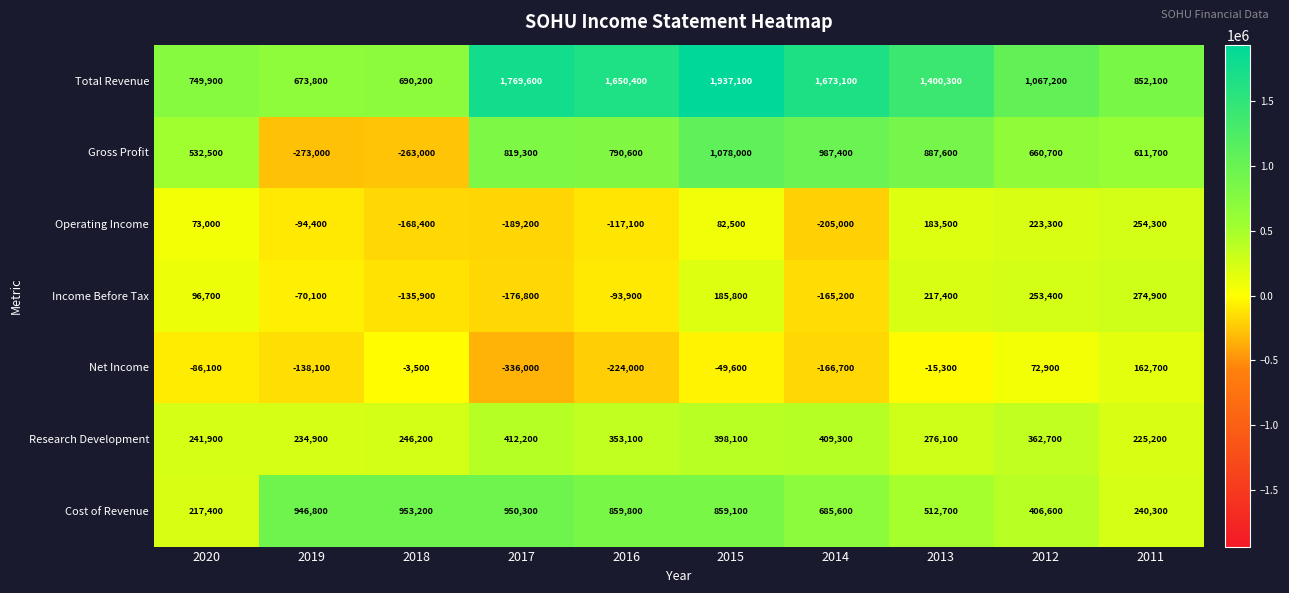

True or false: Research Development has a value of 225200 at 2011.

True